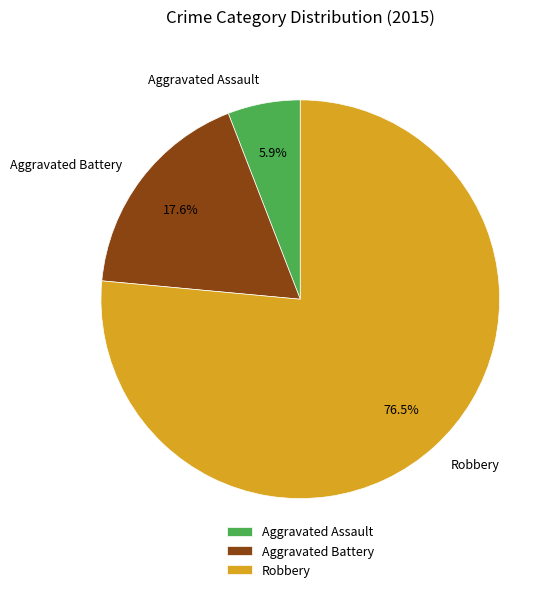

To the nearest percent, what is the difference between the largest and smallest slice percentages?

71%